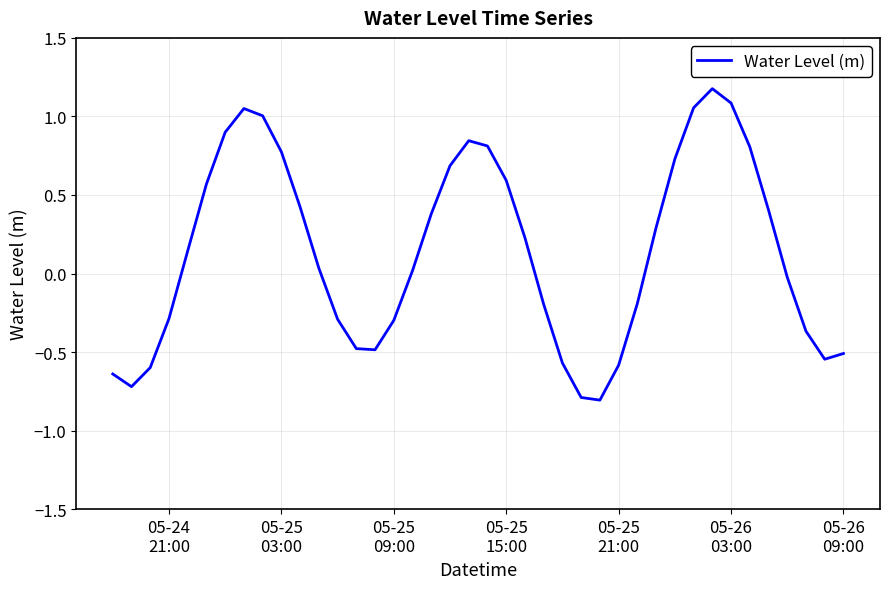

What is the difference between the maximum and minimum values?

2.0